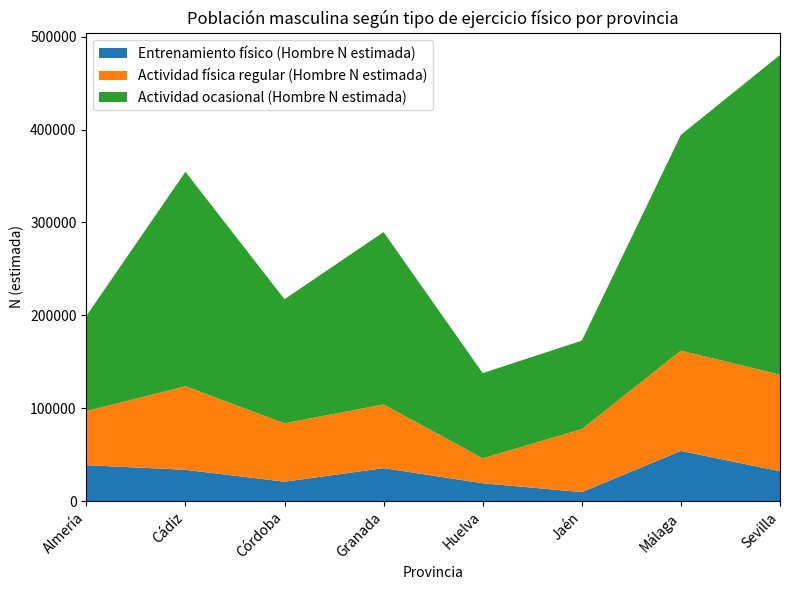

Reading left to right, list all the values displayed in this chart.

Entrenamiento físico (Hombre N estimada): Almería=38650	Cádiz=33656	Córdoba=20844	Granada=35454	Huelva=19180	Jaén=9665	Málaga=53995	Sevilla=32153
Actividad física regular (Hombre N estimada): Almería=58238	Cádiz=89955	Córdoba=62882	Granada=68571	Huelva=26813	Jaén=67782	Málaga=108009	Sevilla=103955
Actividad ocasional (Hombre N estimada): Almería=102468	Cádiz=231015	Córdoba=133633	Granada=185707	Huelva=91793	Jaén=95285	Málaga=232357	Sevilla=344343